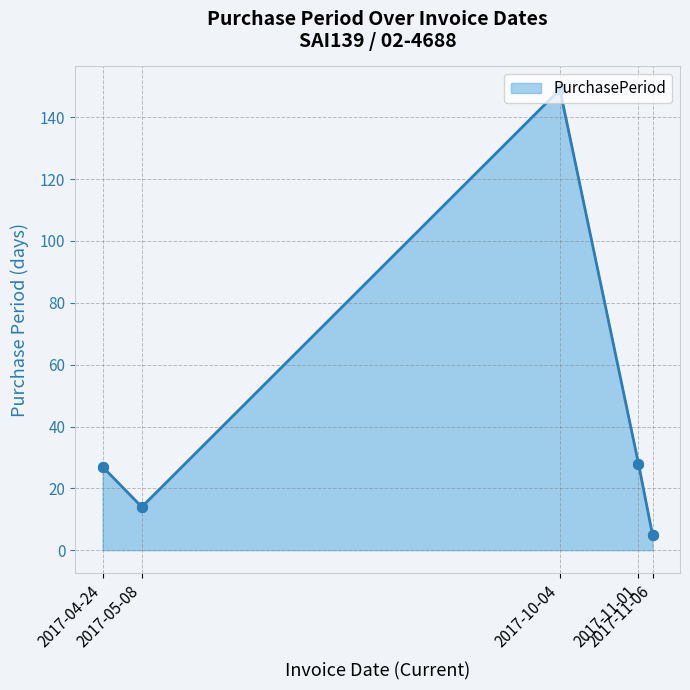

What is the ratio of the value at 2017-11-01 to the value at 2017-11-06?

5.6